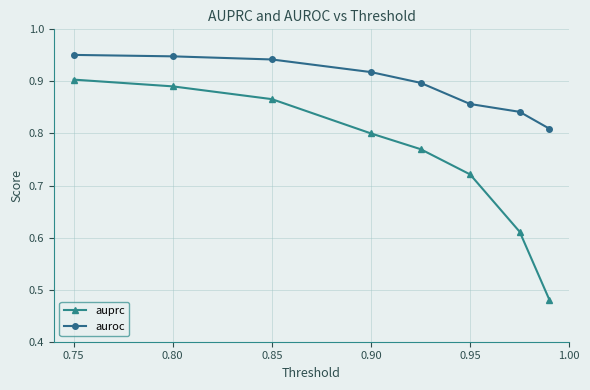

List the series in order of their peak value, highest first.

auroc, auprc